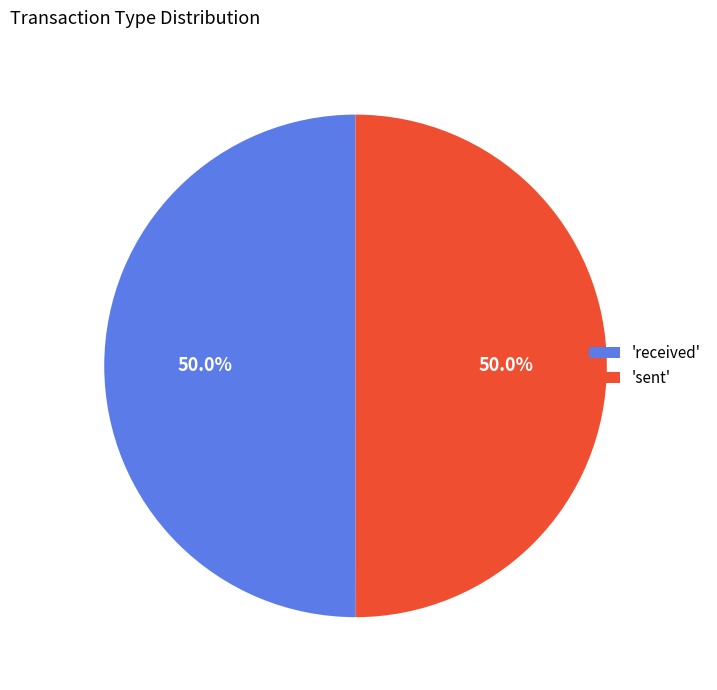

How many slices are in this pie chart?

2